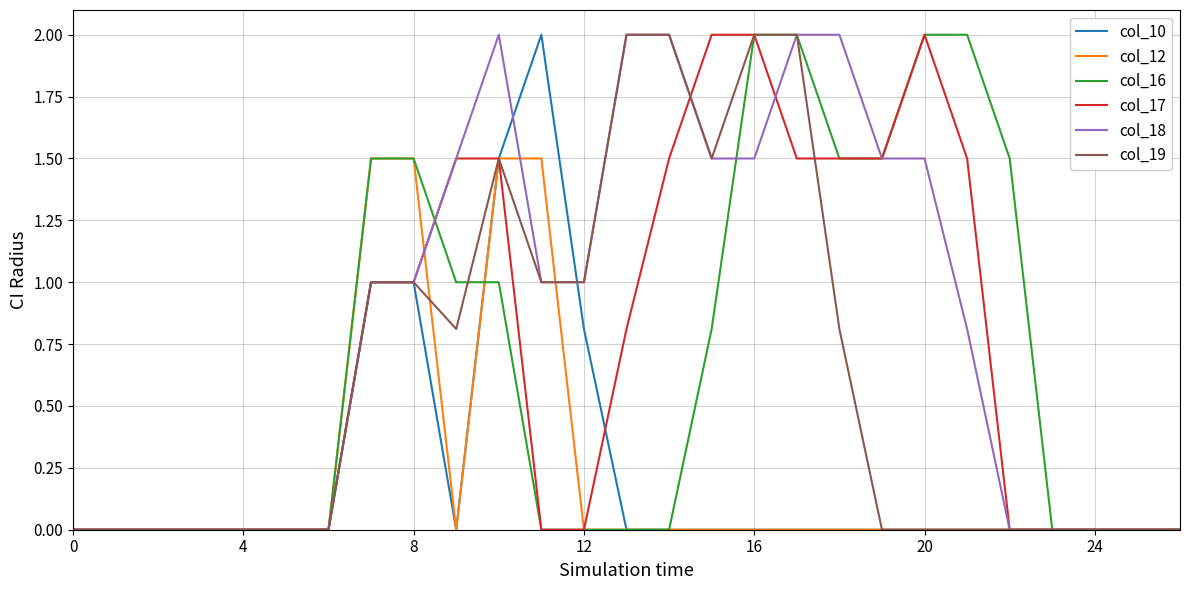

What is the maximum value shown in the chart?

2.0